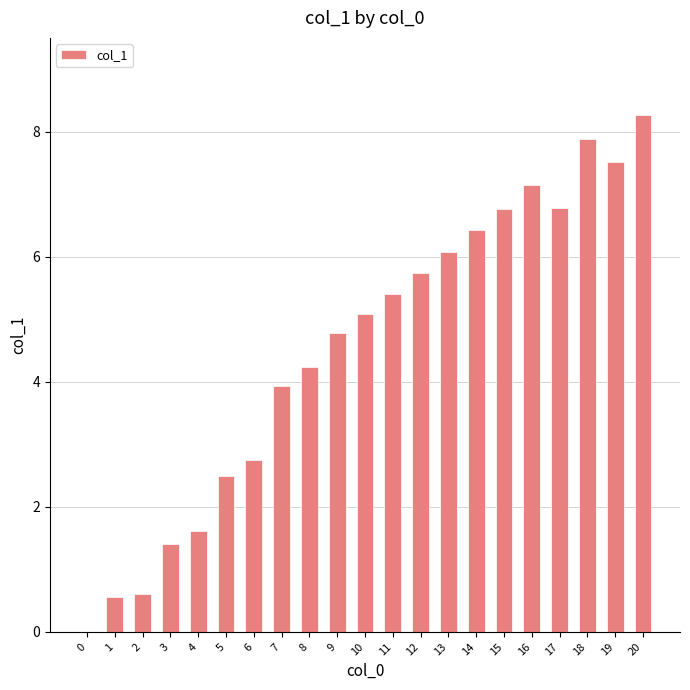

What is the greatest value displayed?

8.3